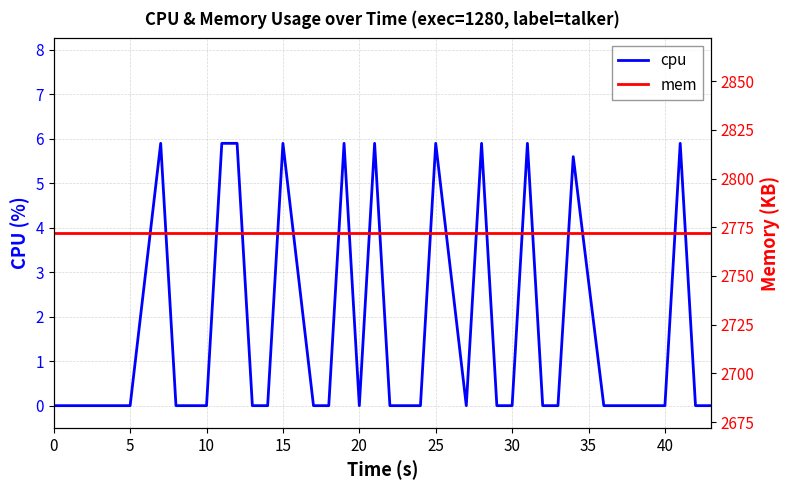

What is the greatest value displayed?

2772.0